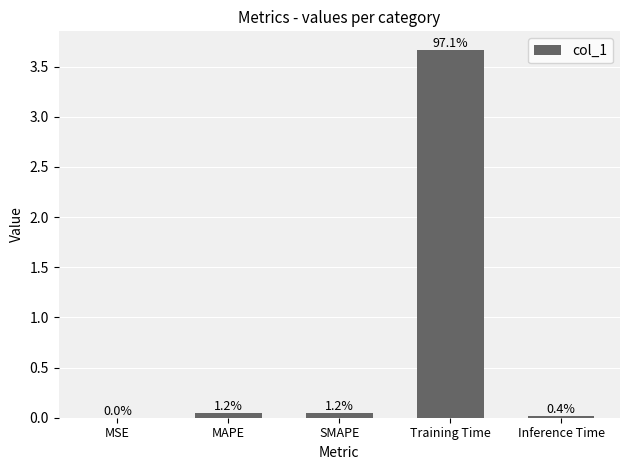

Are the bars horizontal?

No